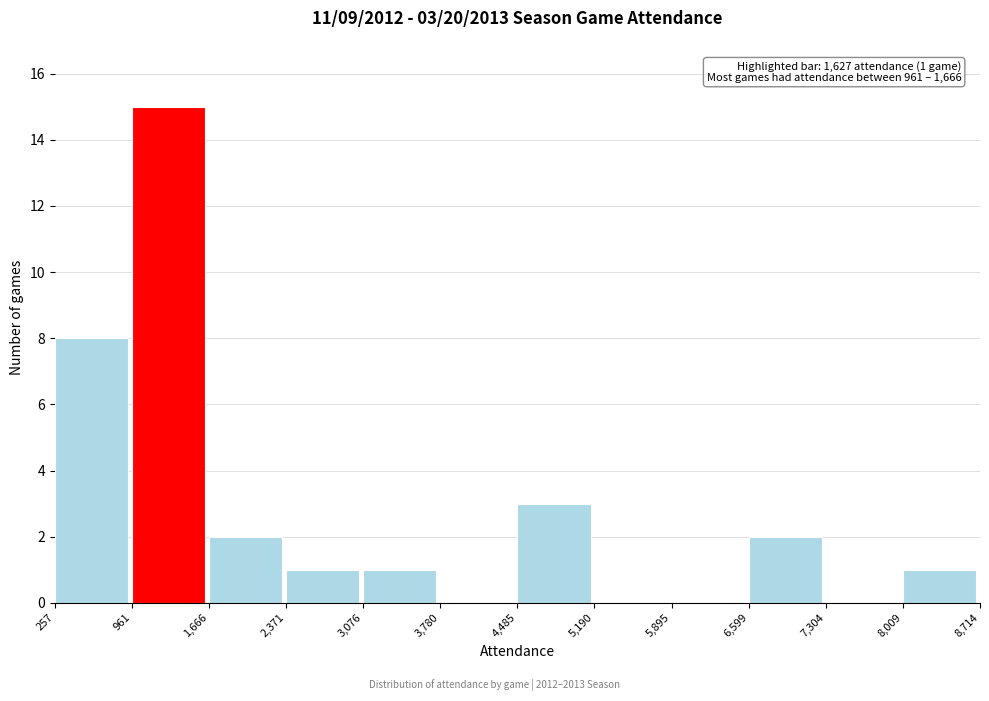

Over which range of the x-axis is the bar tallest?

961 to 1,666